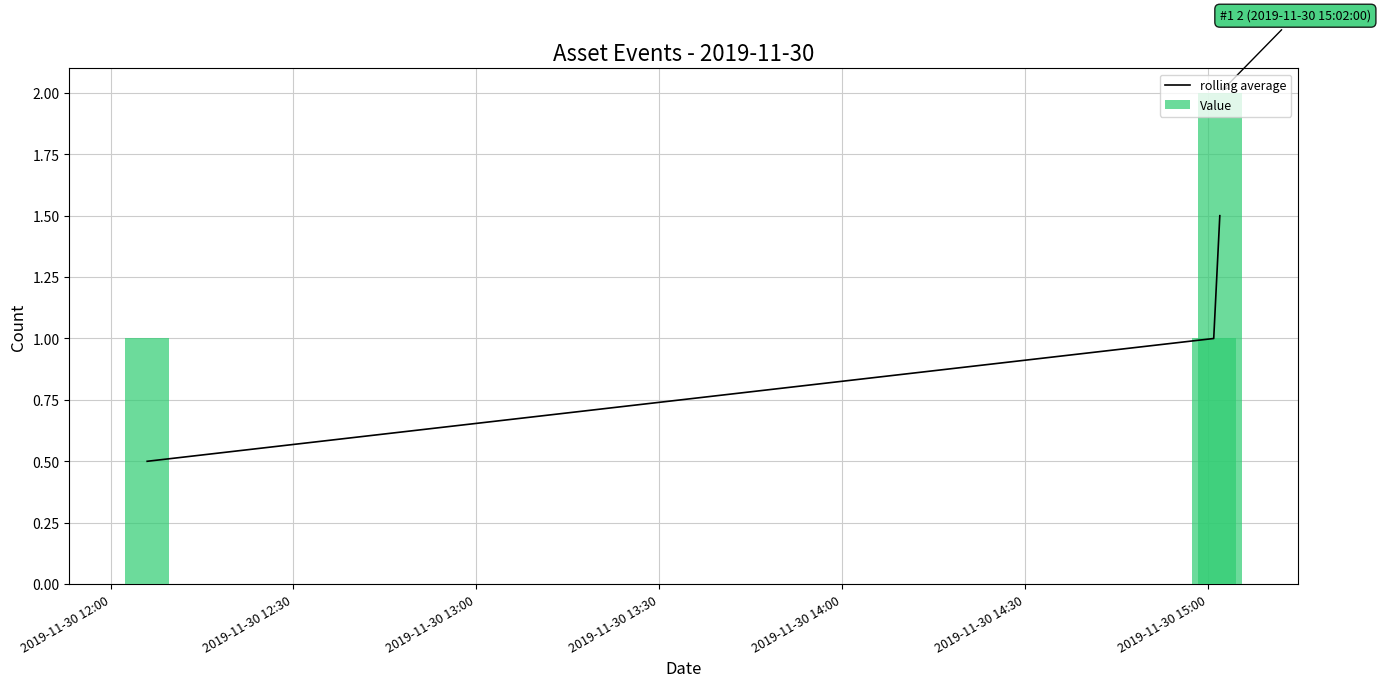

What is the minimum value shown in the chart?

0.5